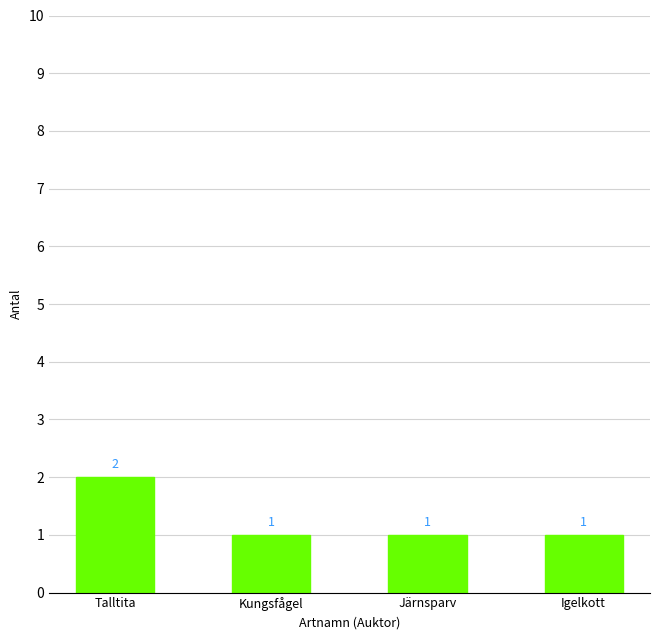

The chart shows a value of 0 at Kungsfågel. True or false?

False